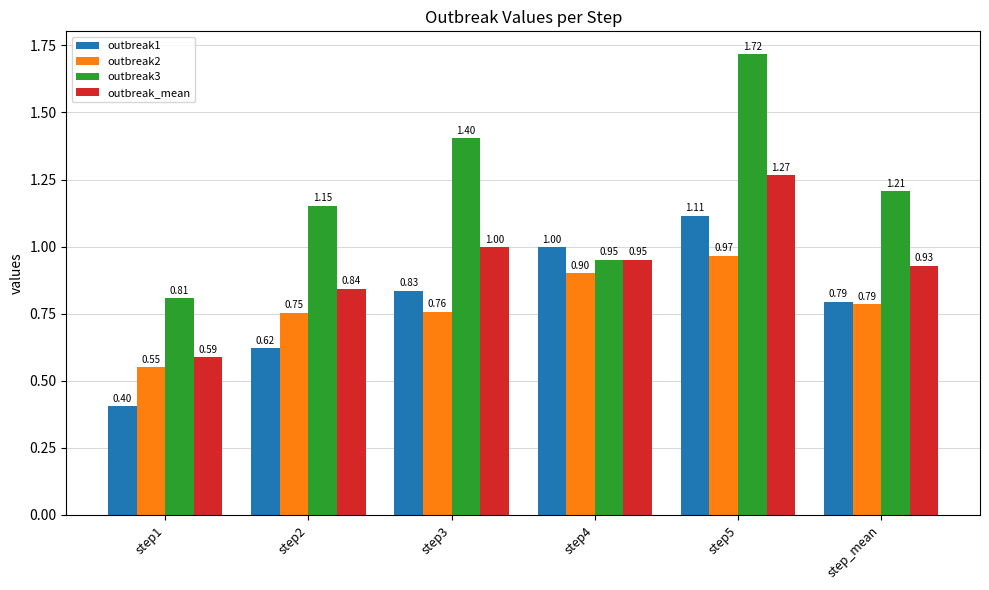

What is the total value across all series at step3?

4.0